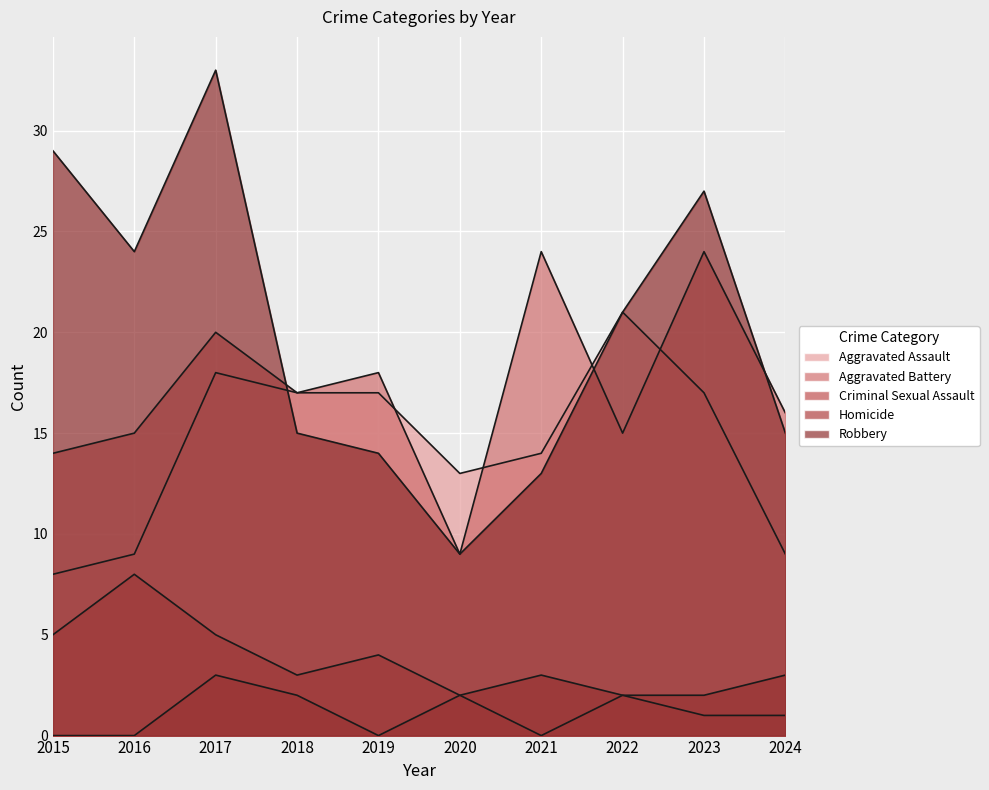

Which category has the highest value across all series?

2017